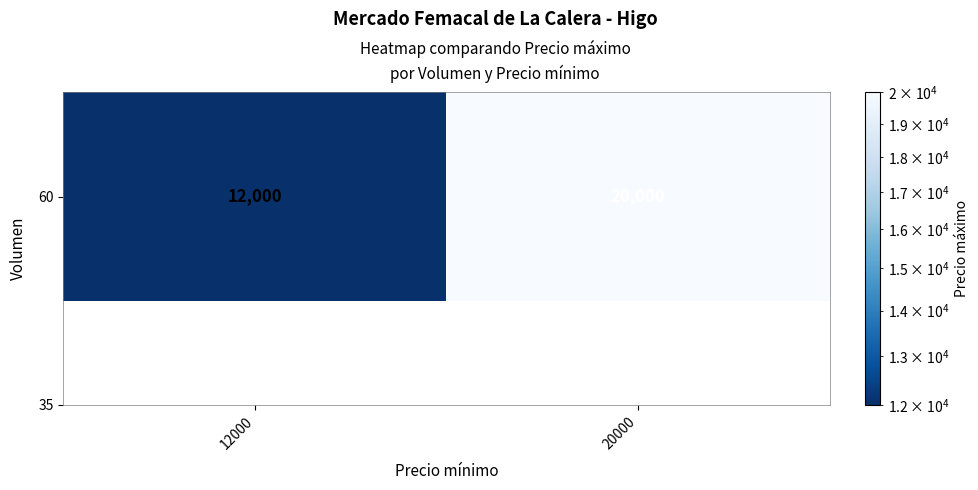

Approximately how many times larger is the value at 12000 compared to 20000?

0.6